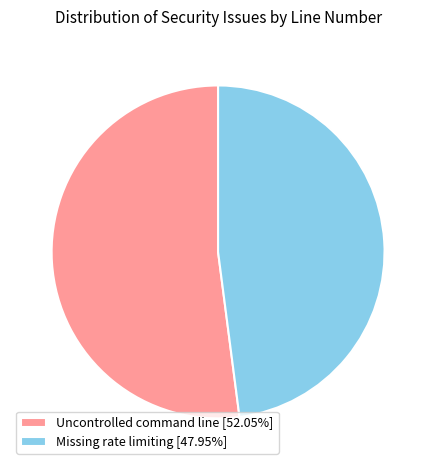

How many segments does this pie chart have?

2